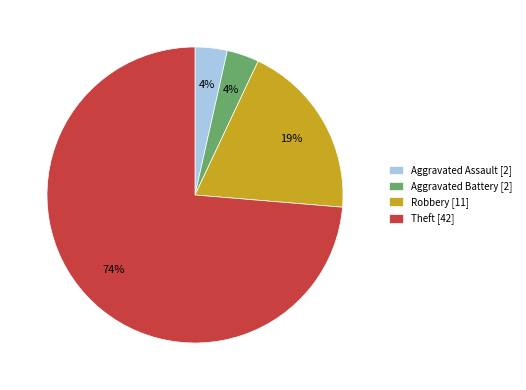

What percentage is the Aggravated Assault [2] slice, to the nearest percent?

4%